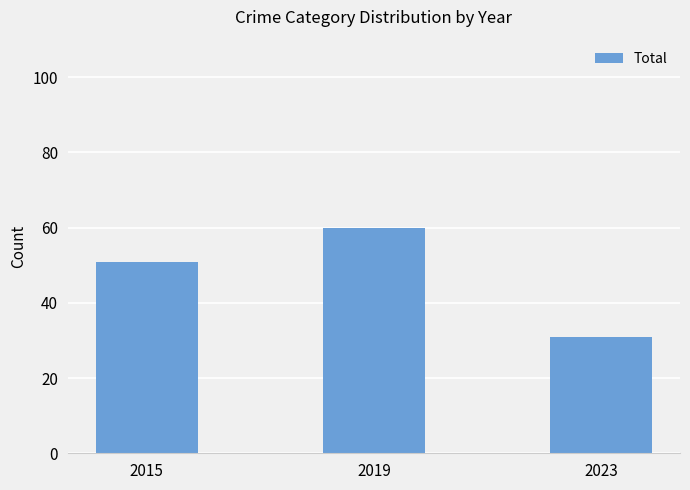

What is the value of the 2nd bar from the left?

60